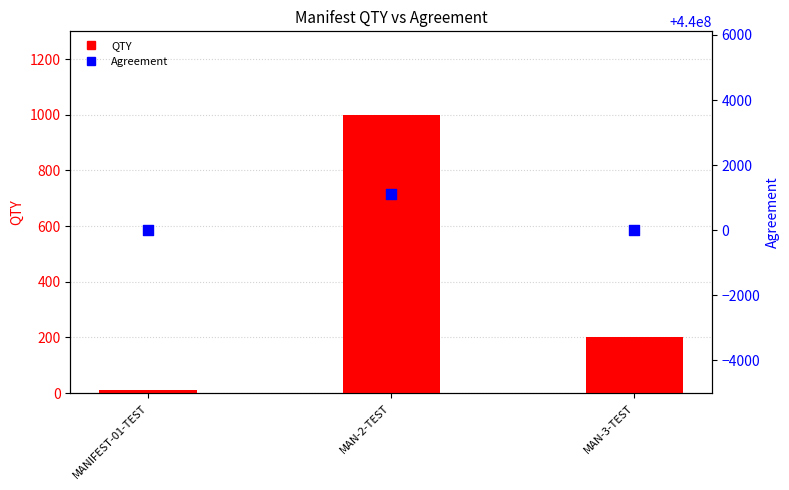

What are all the series names shown in the legend?

QTY, Agreement